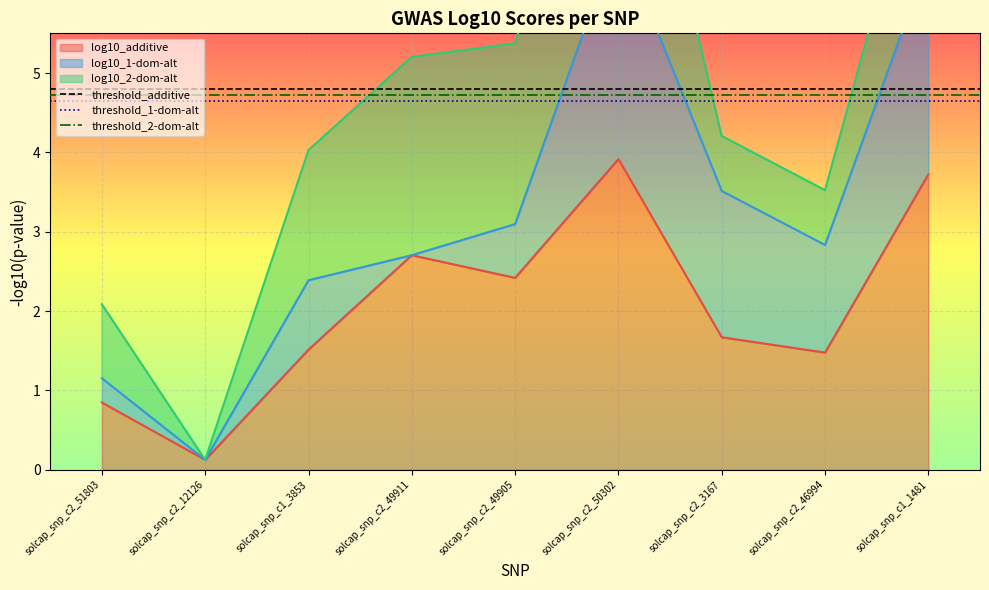

Which category has the highest value in the log10_additive series?

solcap_snp_c2_50302